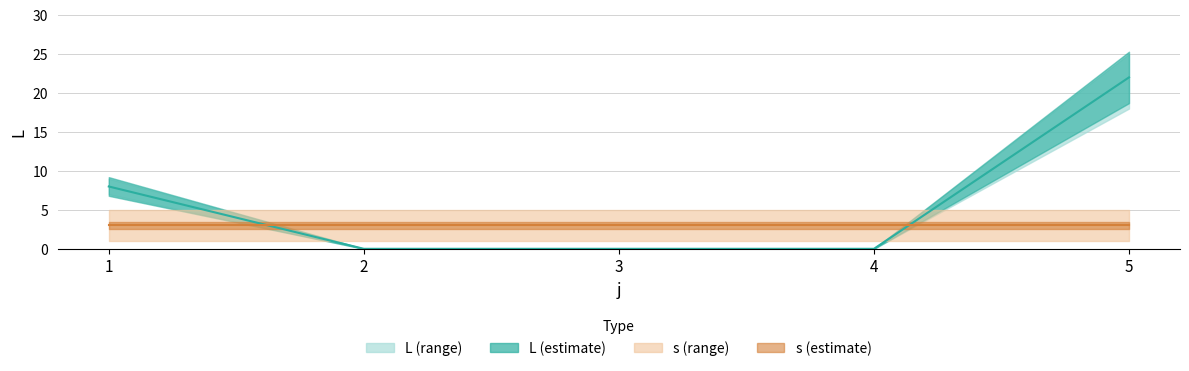

Between 21 and 15, which is larger?

21